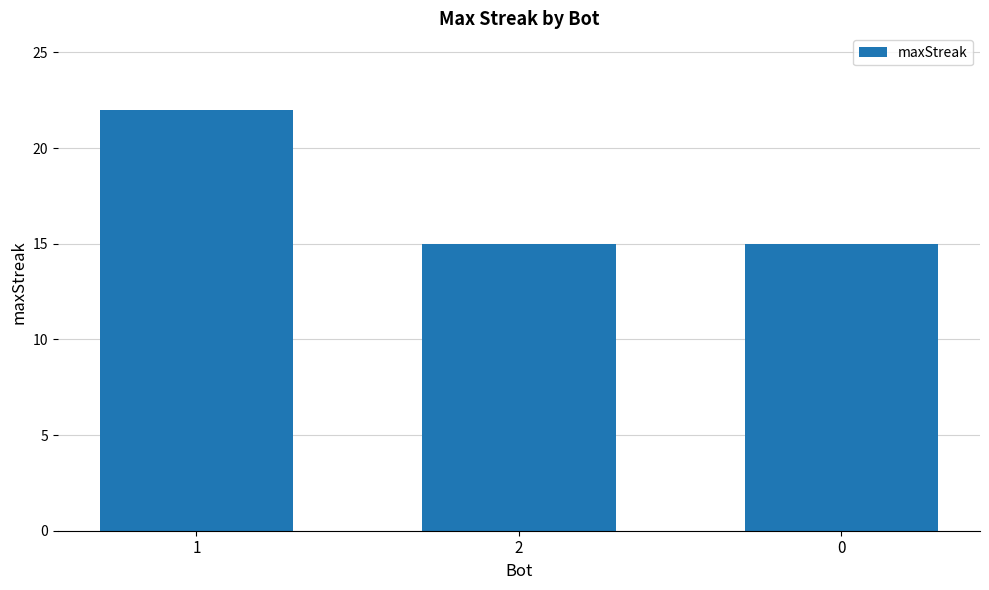

True or false: the data shows 22 at 1.

True